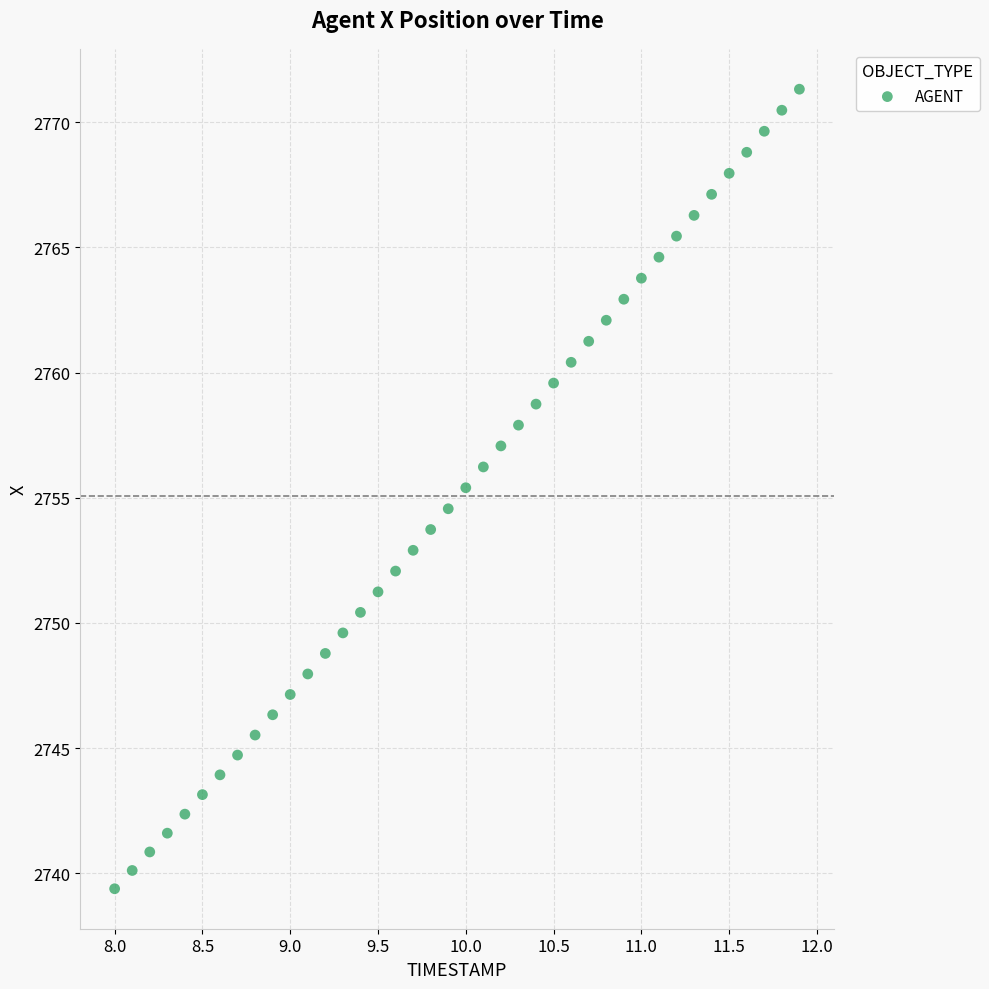

What is the range of Y values (max minus min)?

31.9